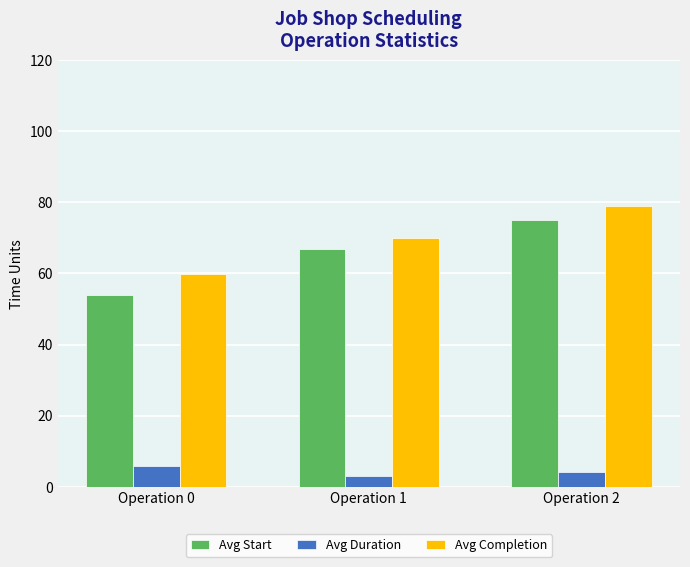

What is the difference between the maximum and minimum values in the Avg Completion series?

19.3